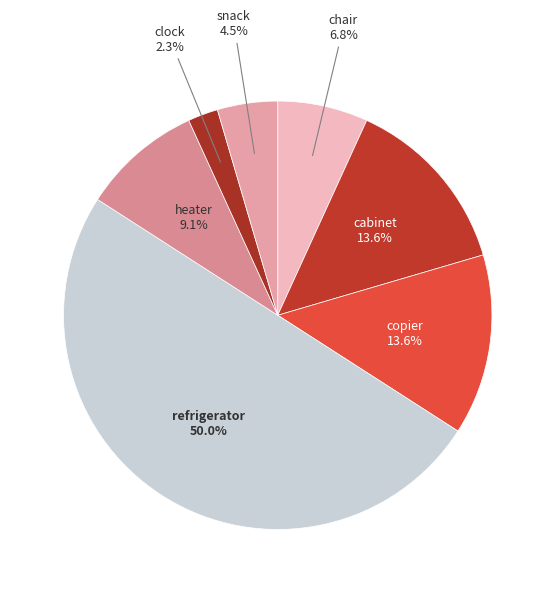

Is it true that clock is 2% of the pie?

True